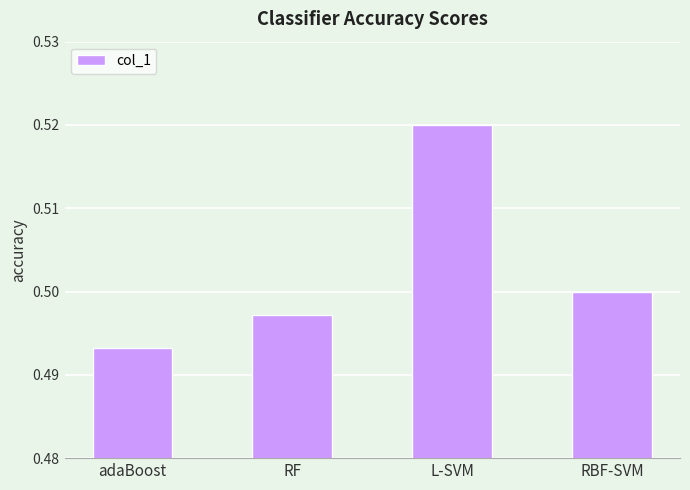

Which has a higher value, L-SVM or adaBoost?

L-SVM